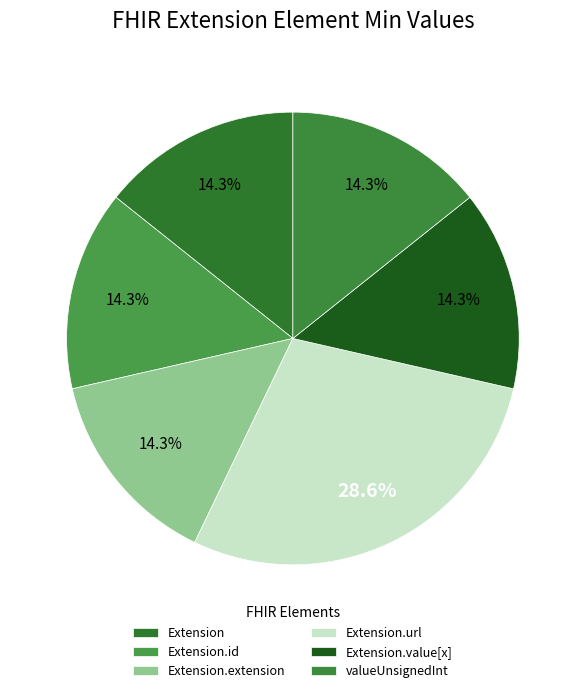

To the nearest percent, what is the average slice percentage?

17%